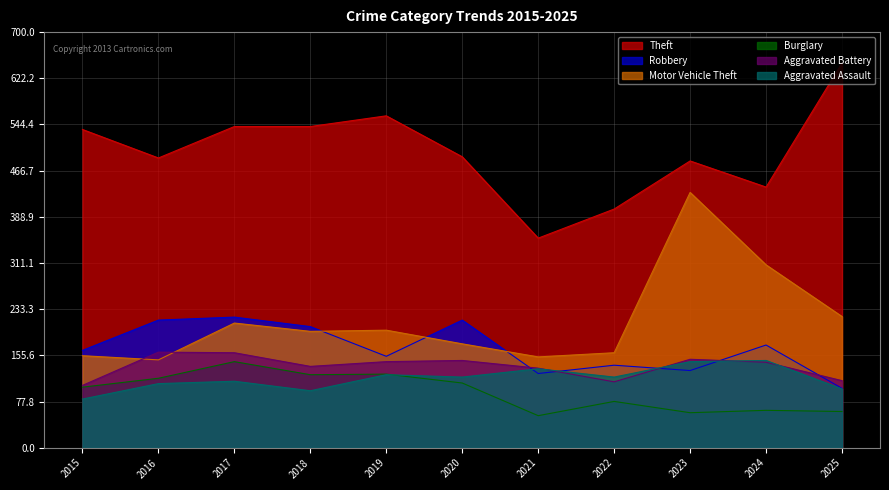

At which label does Theft first exceed 490?

2015